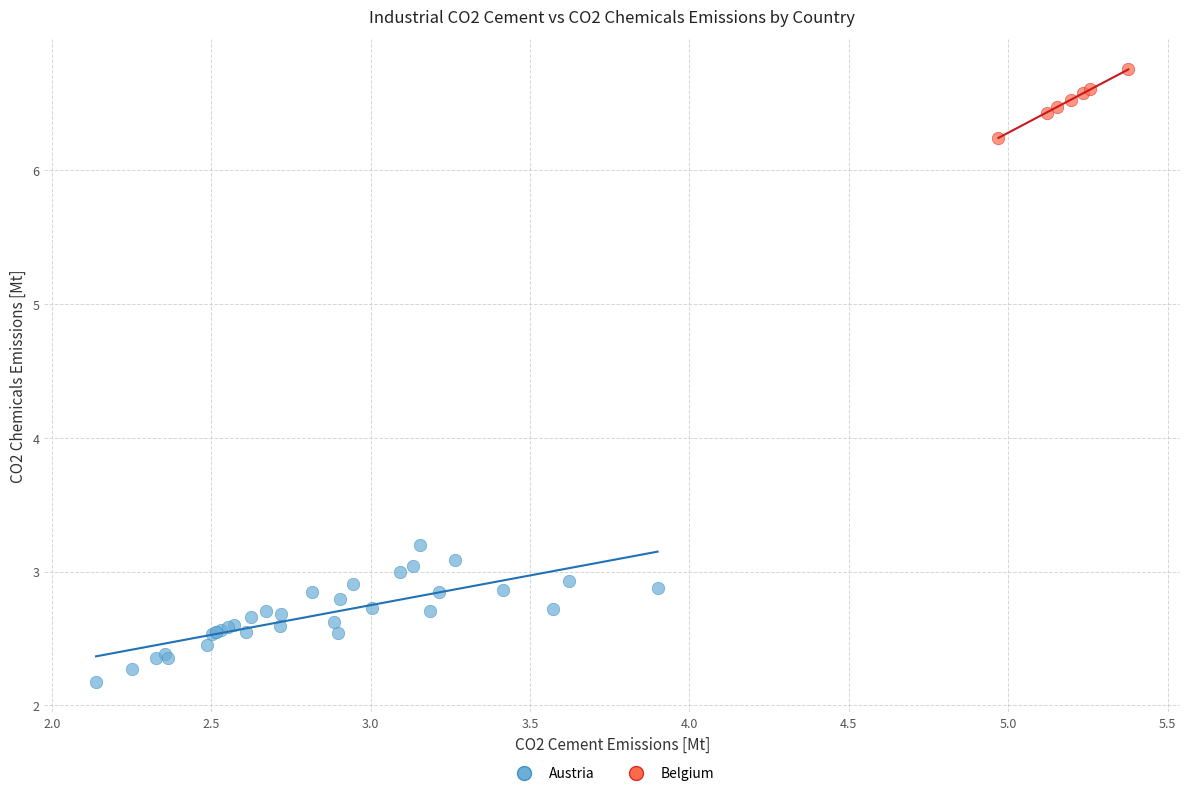

Which series reaches the minimum Y coordinate?

Austria